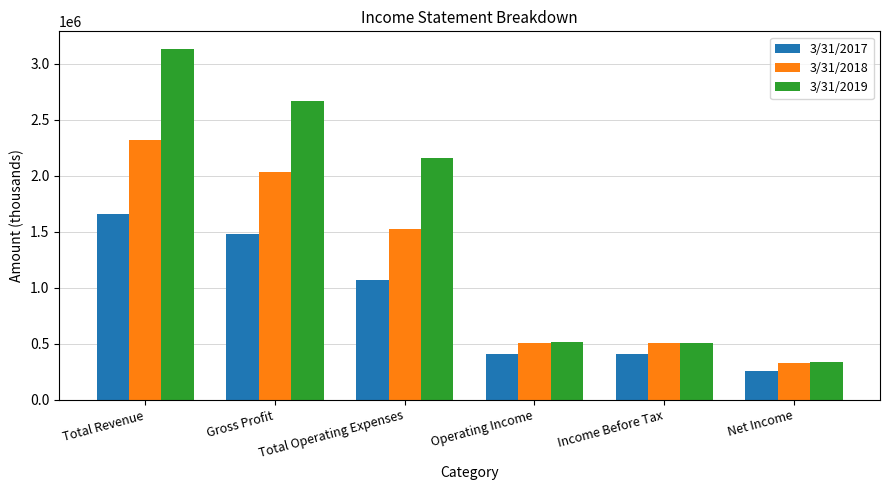

Which label corresponds to the smallest value in the chart?

Net Income